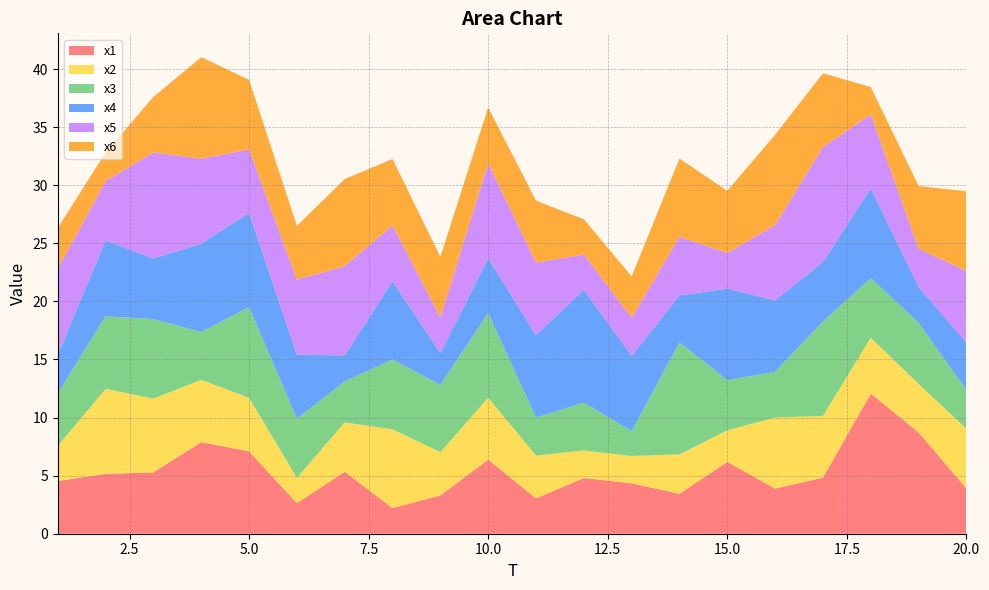

Reading right to left, what are all the values shown in this chart?

x1: 20=3.9	19=8.7	18=12.1	17=4.8	16=3.9	15=6.2	14=3.4	13=4.3	12=4.8	11=3.1	10=6.4	9=3.3	8=2.2	7=5.3	6=2.6	5=7.1	4=7.9	3=5.3	2=5.1	1=4.5
x2: 20=5.1	19=4.2	18=4.8	17=5.3	16=6.1	15=2.7	14=3.4	13=2.3	12=2.4	11=3.7	10=5.3	9=3.7	8=6.8	7=4.3	6=2.2	5=4.6	4=5.4	3=6.3	2=7.3	1=3.0
x3: 20=3.3	19=5.3	18=5.1	17=8.1	16=3.9	15=4.3	14=9.6	13=2.1	12=4.1	11=3.3	10=7.3	9=5.8	8=6.0	7=3.5	6=5.1	5=7.8	4=4.1	3=6.8	2=6.3	1=4.5
x4: 20=4.1	19=3.1	18=7.7	17=5.1	16=6.2	15=7.9	14=4.1	13=6.5	12=9.7	11=7.1	10=4.7	9=2.8	8=6.7	7=2.2	6=5.5	5=8.1	4=7.6	3=5.2	2=6.5	1=3.3
x5: 20=6.1	19=3.3	18=6.4	17=9.9	16=6.5	15=3.1	14=5.0	13=3.3	12=3.0	11=6.2	10=8.2	9=3.1	8=4.8	7=7.7	6=6.4	5=5.5	4=7.3	3=9.1	2=5.1	1=7.4
x6: 20=6.9	19=5.4	18=2.4	17=6.3	16=7.8	15=5.3	14=6.7	13=3.5	12=3.0	11=5.3	10=4.8	9=5.2	8=5.7	7=7.5	6=4.6	5=6.0	4=8.7	3=4.8	2=2.5	1=3.5